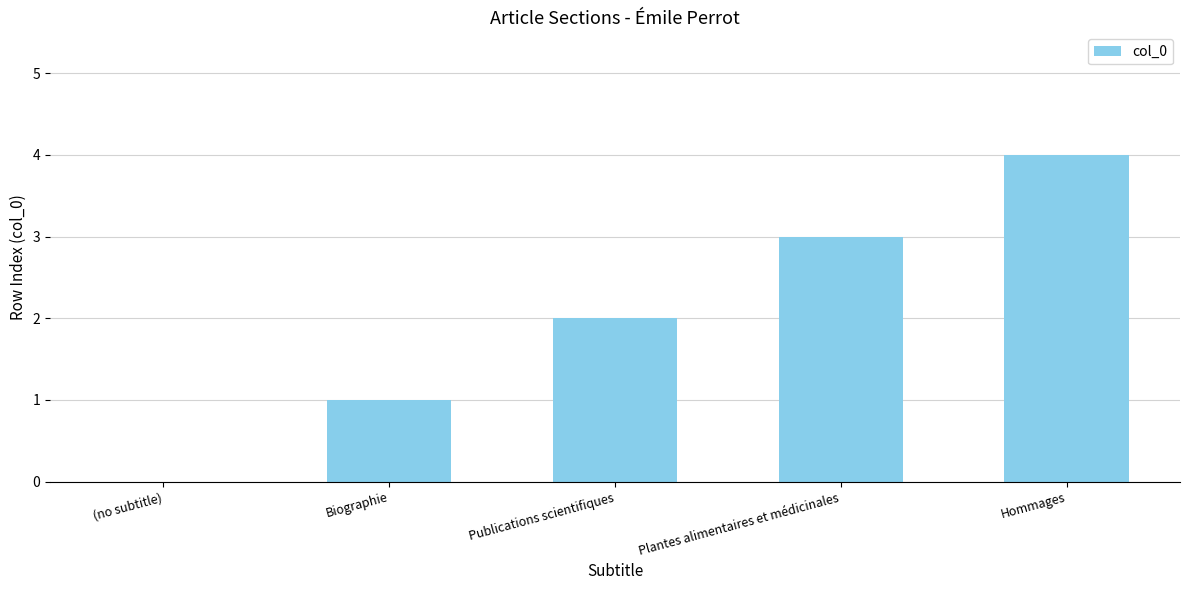

What is the change in value from (no subtitle) to Hommages?

+4